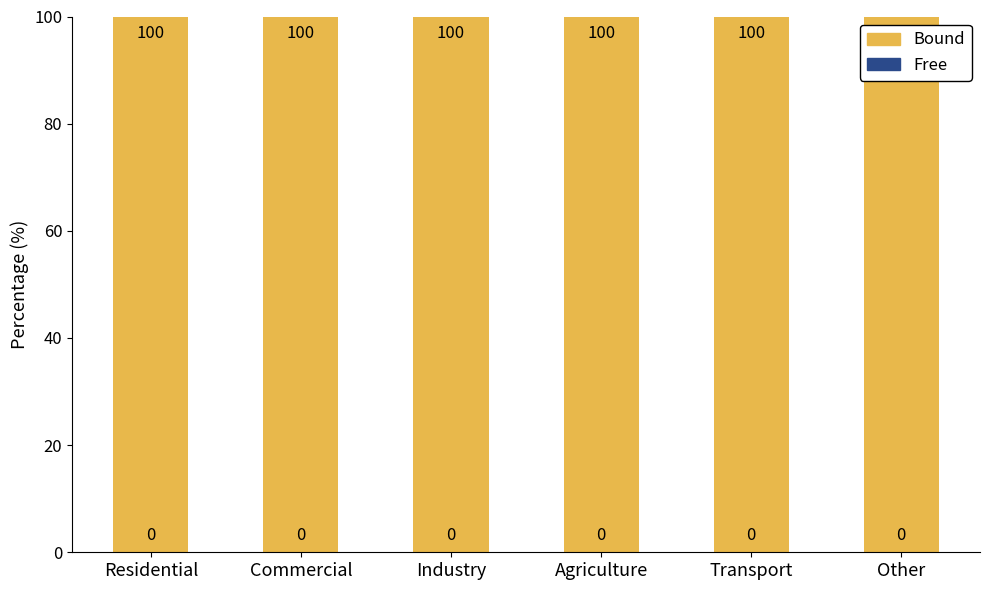

List the labels in order of Free value, smallest first.

Residential, Commercial, Industry, Agriculture, Transport, Other